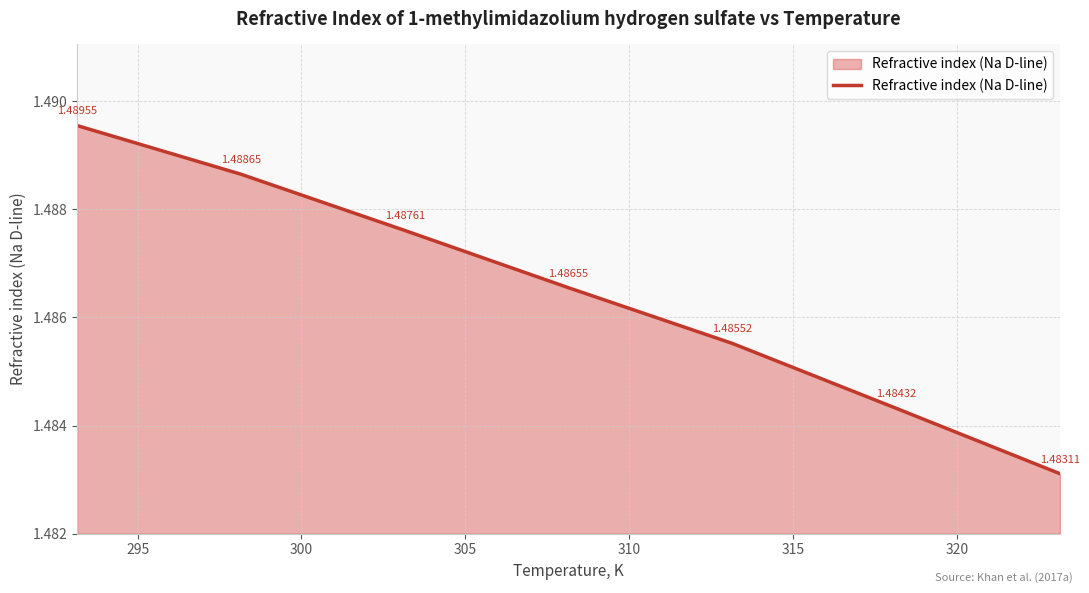

What is the sum of all values?

10.4